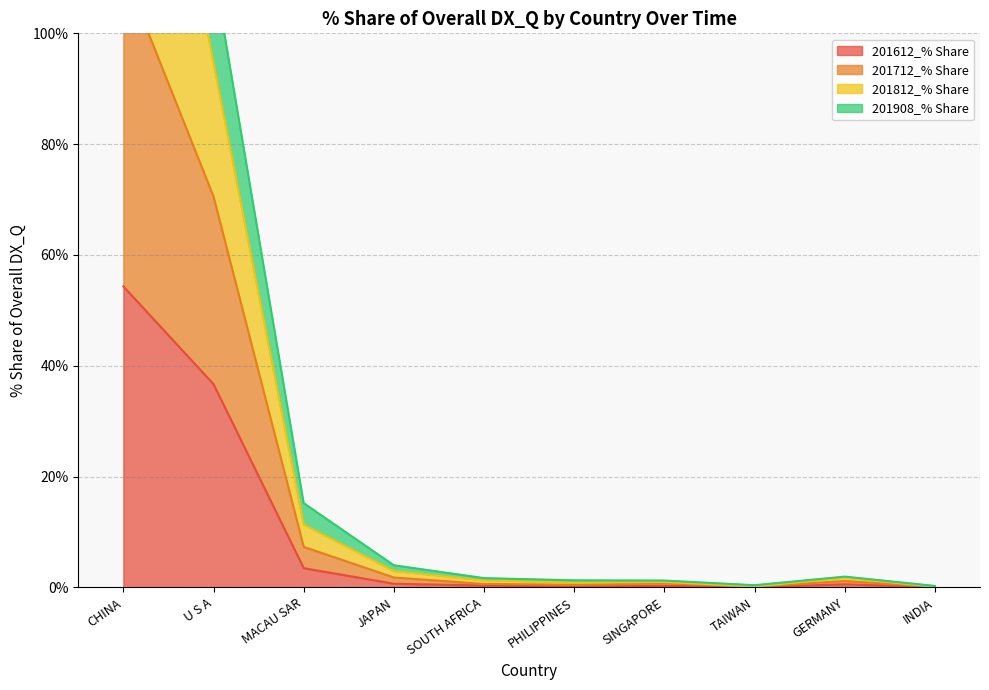

Rank the categories by 201812_% Share value from lowest to highest.

INDIA, TAIWAN, SINGAPORE, PHILIPPINES, SOUTH AFRICA, GERMANY, JAPAN, MACAU SAR, U S A, CHINA